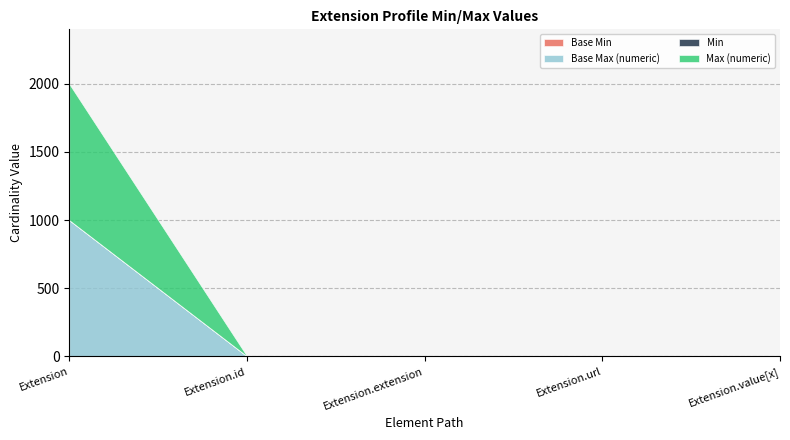

True or false: Max (numeric) and Base Max (numeric) intersect in this chart.

False